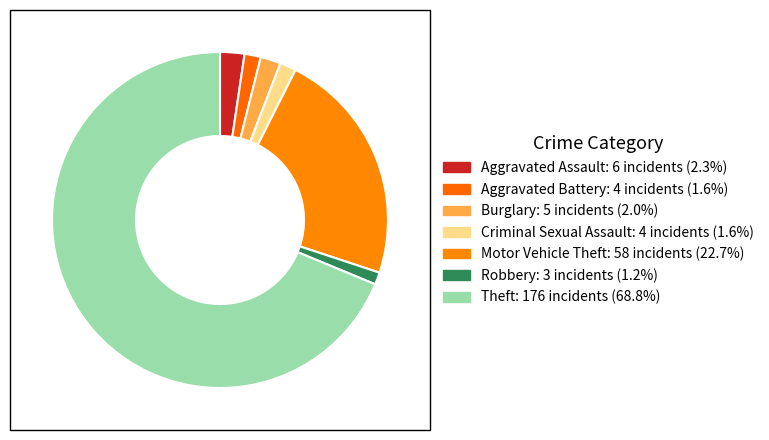

How many slices are in this pie chart?

7